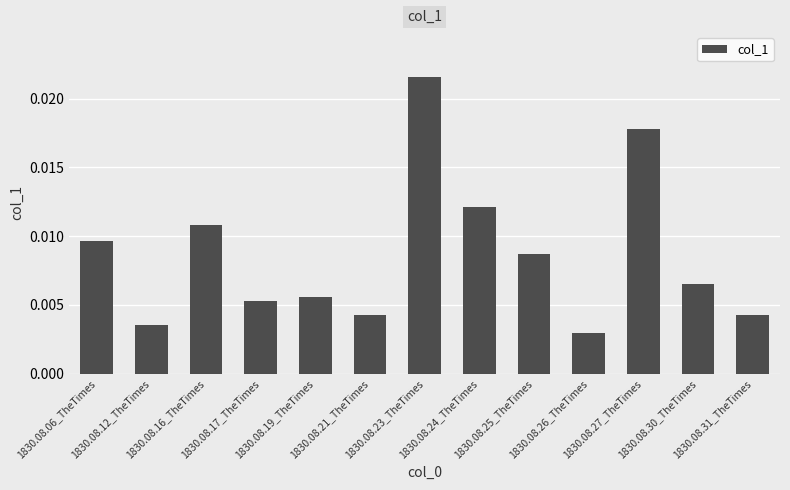

What position from the right is 1830.08.30_TheTimes?

2